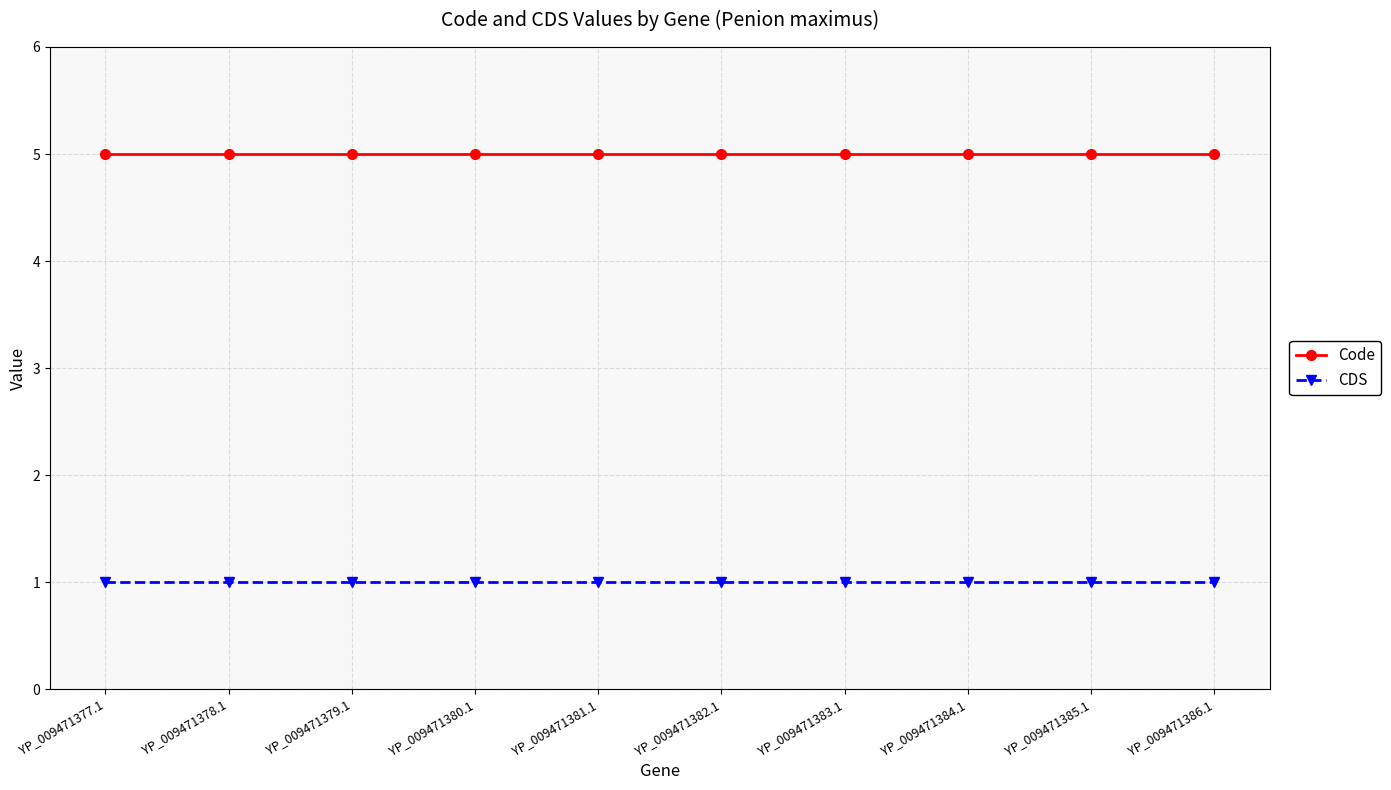

What is the minimum value for Code?

5